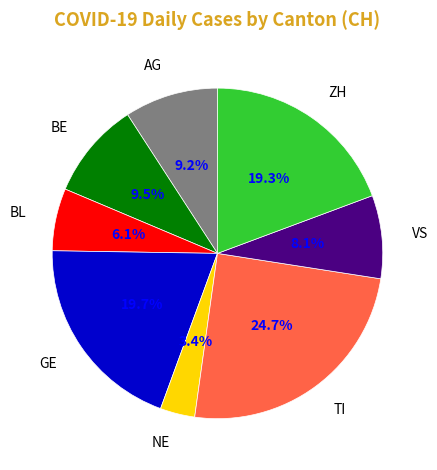

What percentage do BE and NE together represent?

12.9%